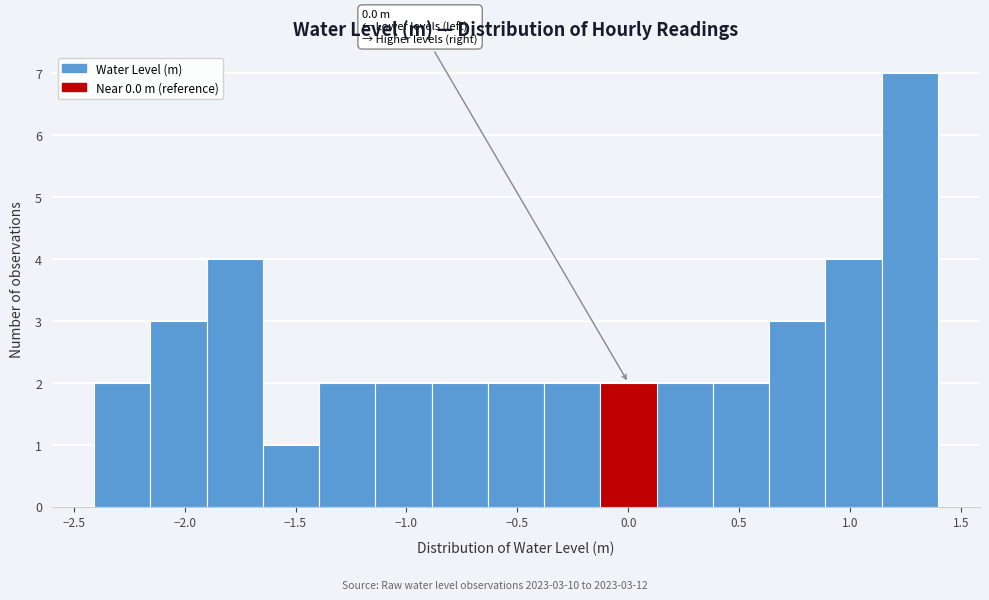

Which range on the x-axis has the tallest bar?

1.15 to 1.40